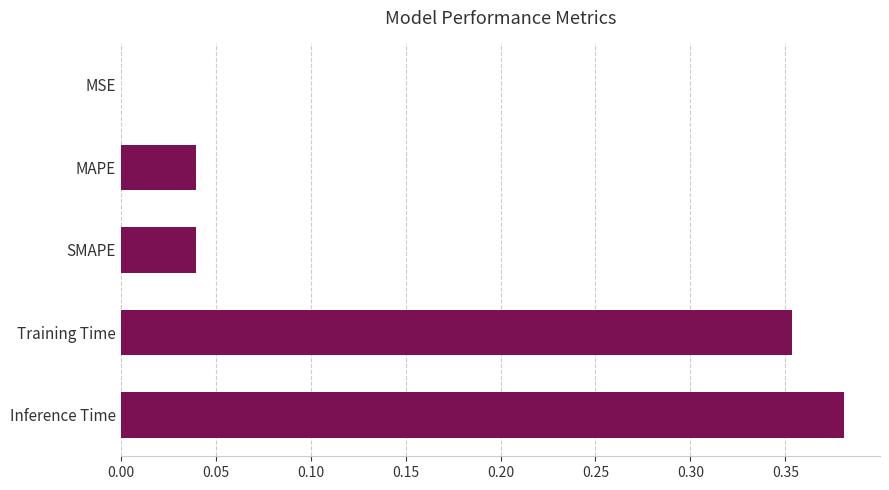

What is the sum of all values?

0.8